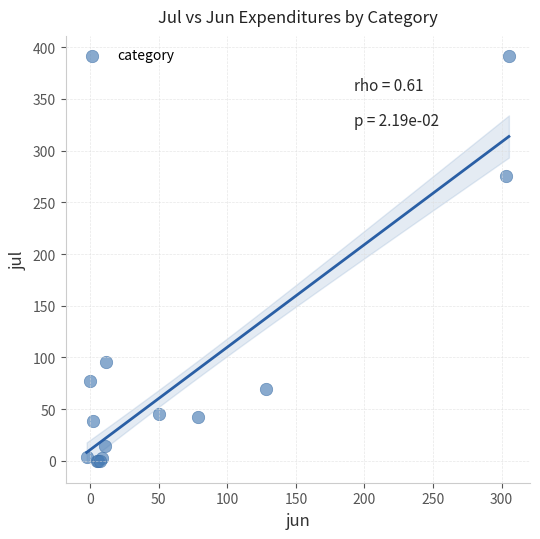

What Y value in the scatter plot is closest to 195?

275.5